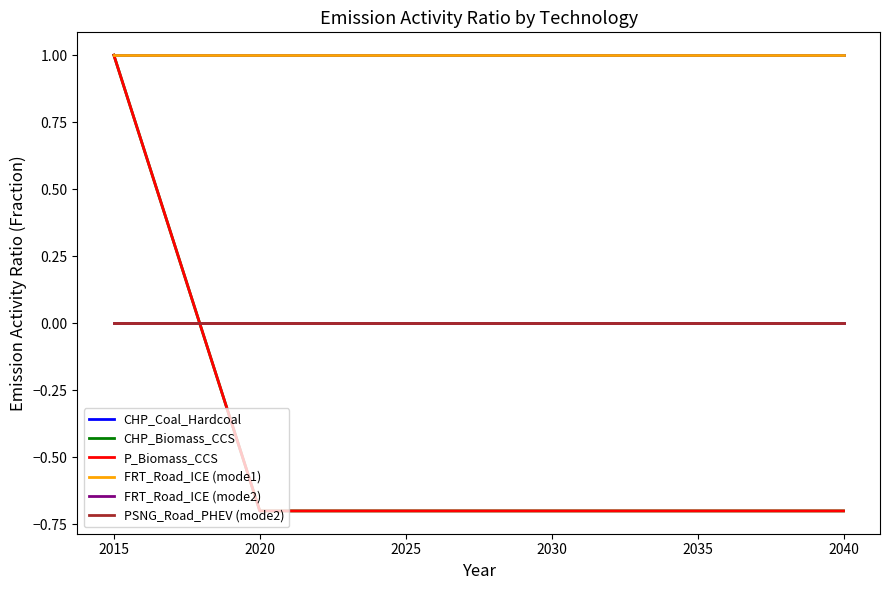

Reading right to left, transcribe all the data shown in this chart.

CHP_Coal_Hardcoal: 2040=1.0	2035=1.0	2030=1.0	2025=1.0	2020=1.0	2015=1.0
CHP_Biomass_CCS: 2040=-0.7	2035=-0.7	2030=-0.7	2025=-0.7	2020=-0.7	2015=1.0
P_Biomass_CCS: 2040=-0.7	2035=-0.7	2030=-0.7	2025=-0.7	2020=-0.7	2015=1.0
FRT_Road_ICE (mode1): 2040=1.0	2035=1.0	2030=1.0	2025=1.0	2020=1.0	2015=1.0
FRT_Road_ICE (mode2): 2040=0.0	2035=0.0	2030=0.0	2025=0.0	2020=0.0	2015=0.0
PSNG_Road_PHEV (mode2): 2040=0.0	2035=0.0	2030=0.0	2025=0.0	2020=0.0	2015=0.0